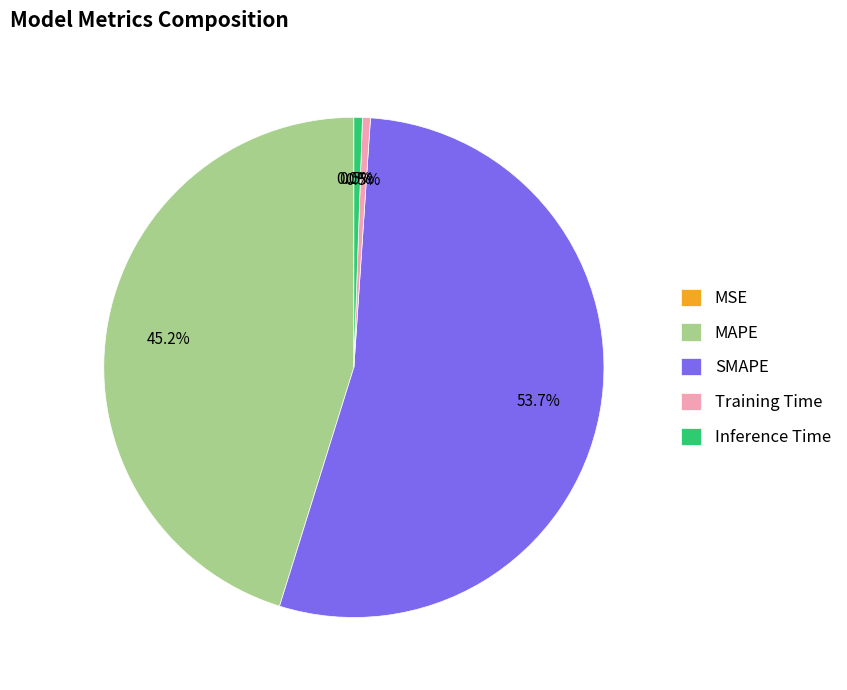

What portion of the pie excludes Inference Time?

99.5%